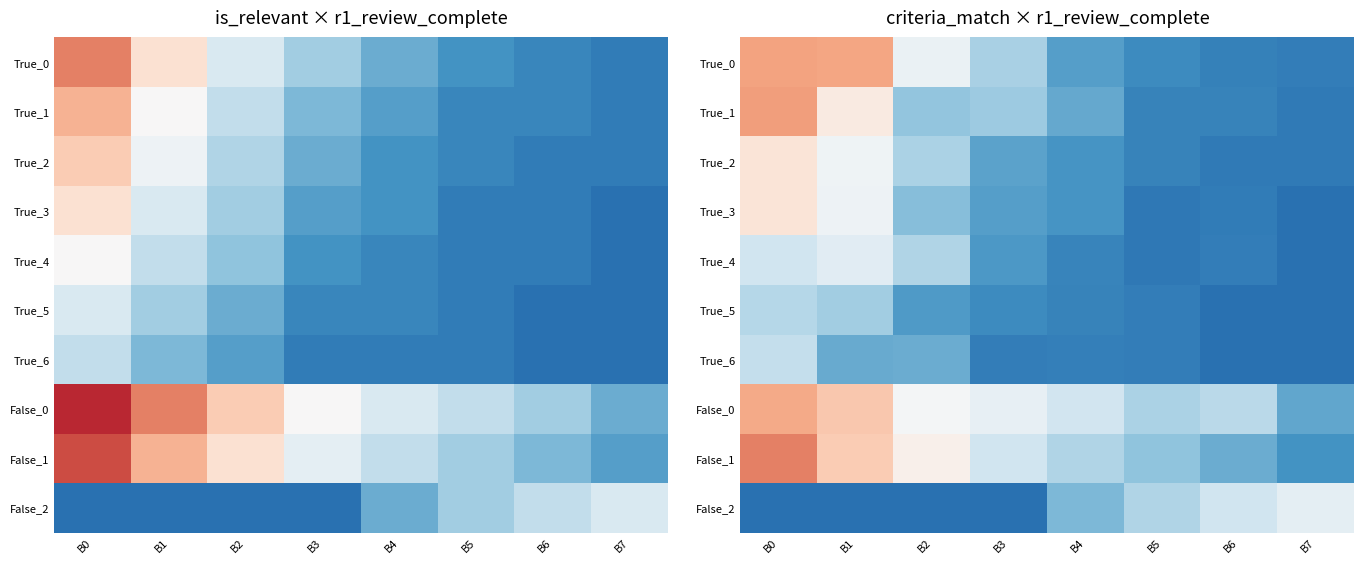

Rank the series at B5 from lowest to highest value.

True_3, True_4, True_5, True_6, True_2, True_1, True_0, False_1, False_0, False_2